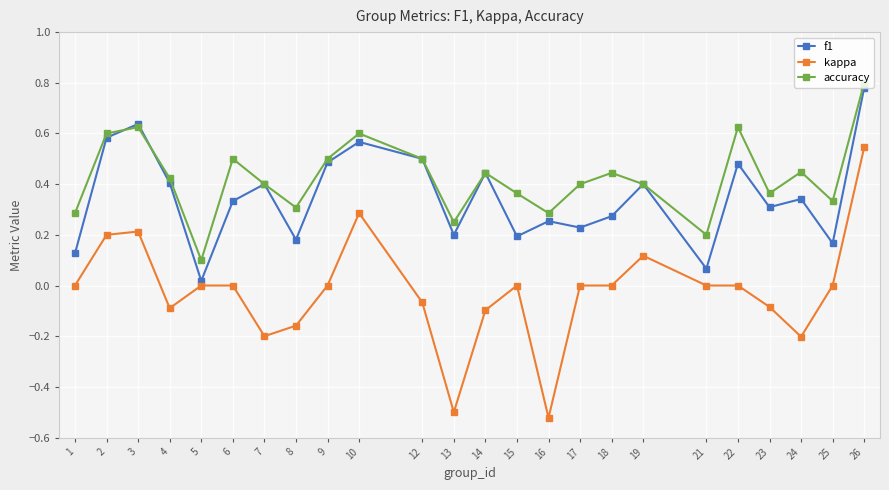

The value of kappa at 8 is -0.1. True or false?

False